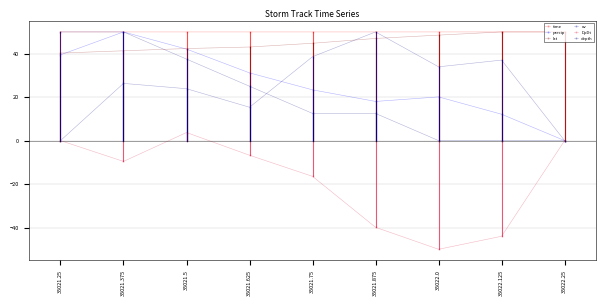

Is this an area chart (filled region under the line)?

No